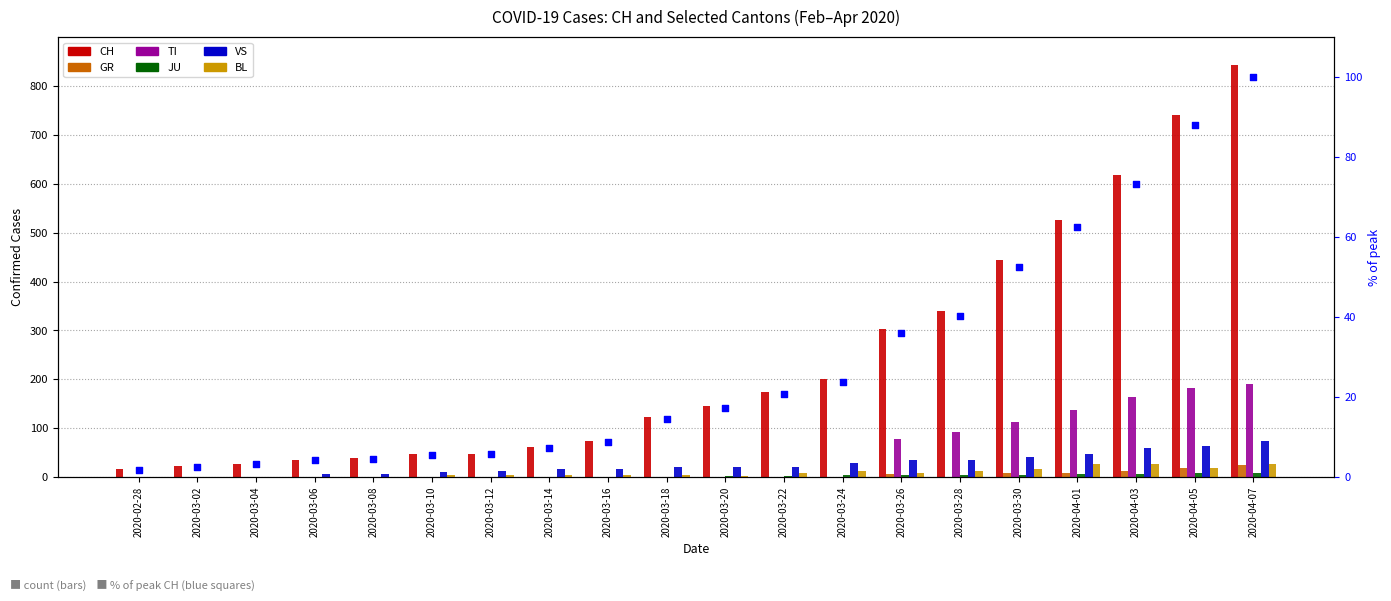

Which series has the largest total across all categories?

CH